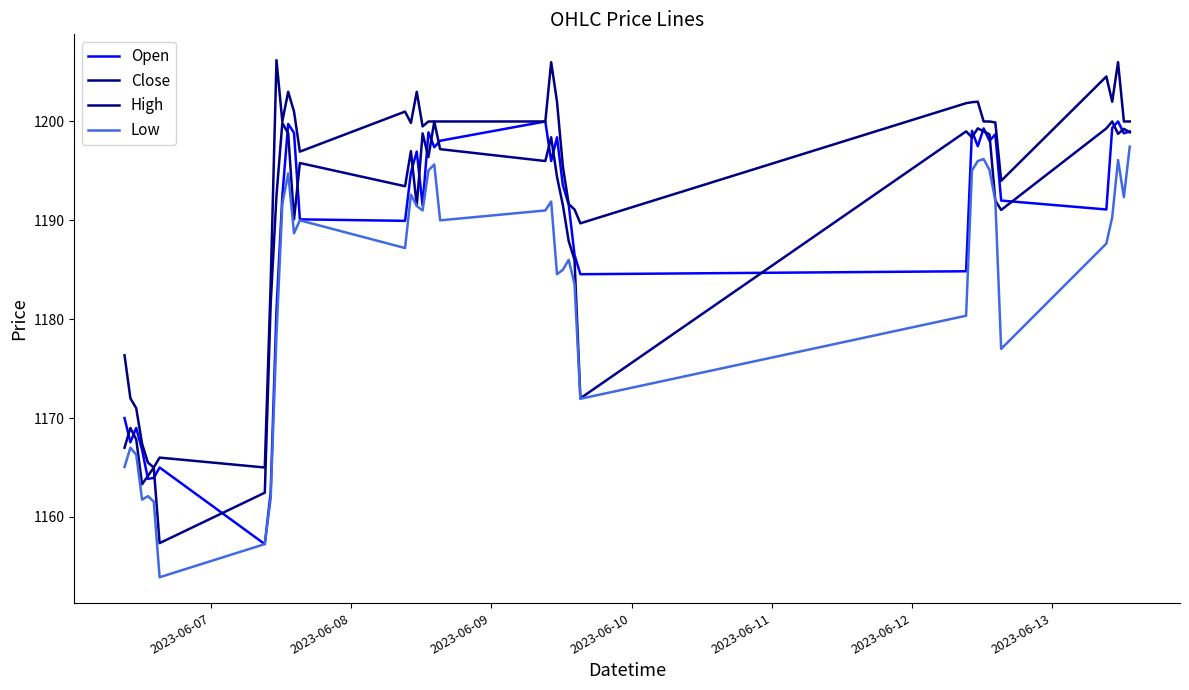

Is this an area chart (filled region under the line)?

No